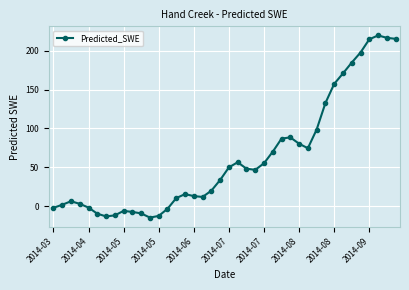

True or false: there are more than 0 points higher than both neighbors.

True